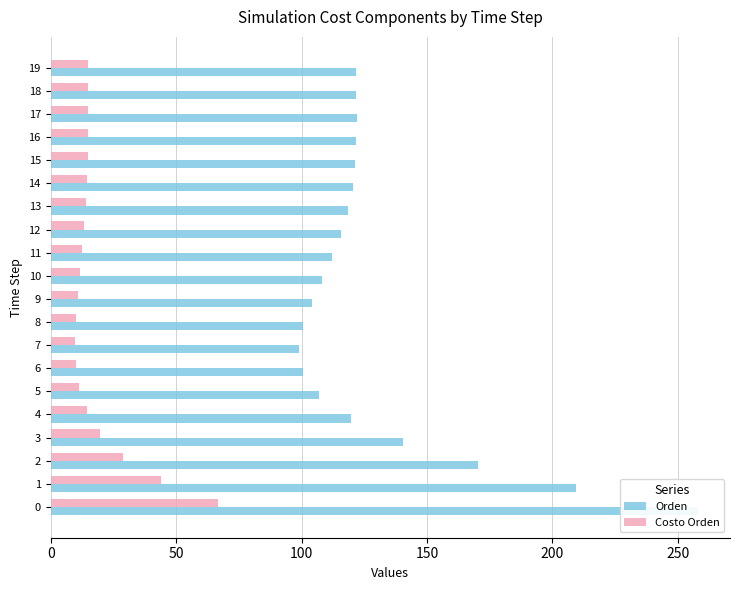

List the series in order of their overall mean, lowest first.

Costo Orden, Orden